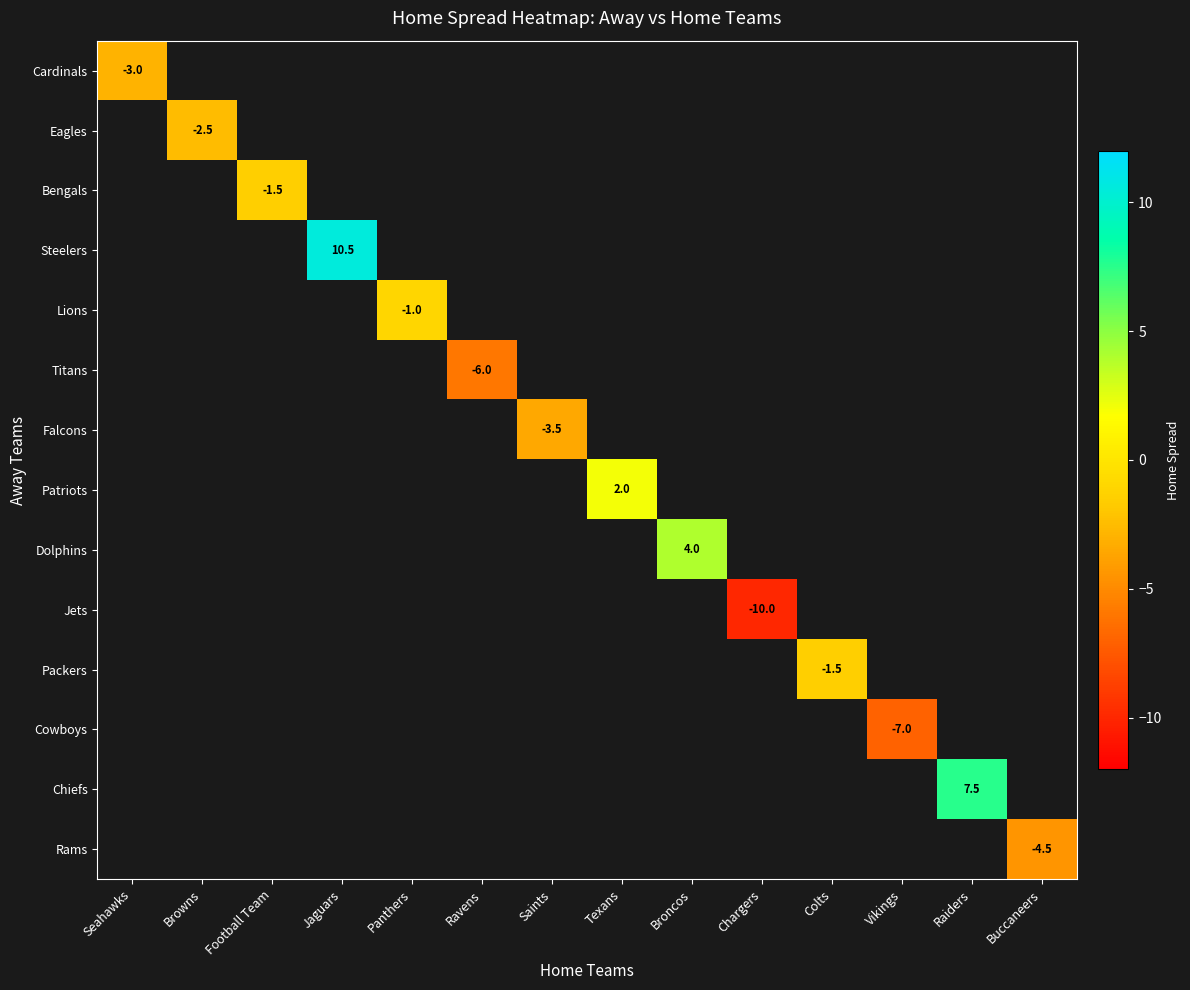

What is the minimum value shown in the chart?

-10.0